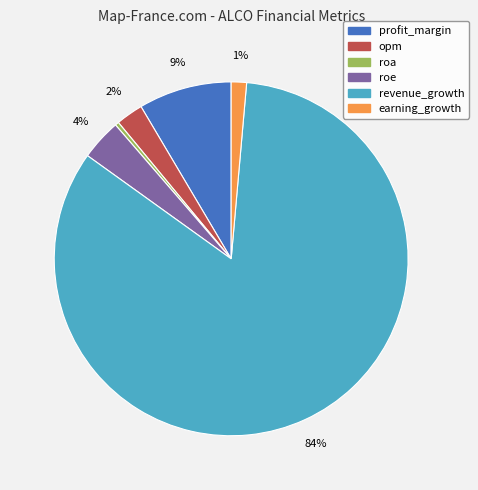

To the nearest percent, what is the average slice percentage?

17%